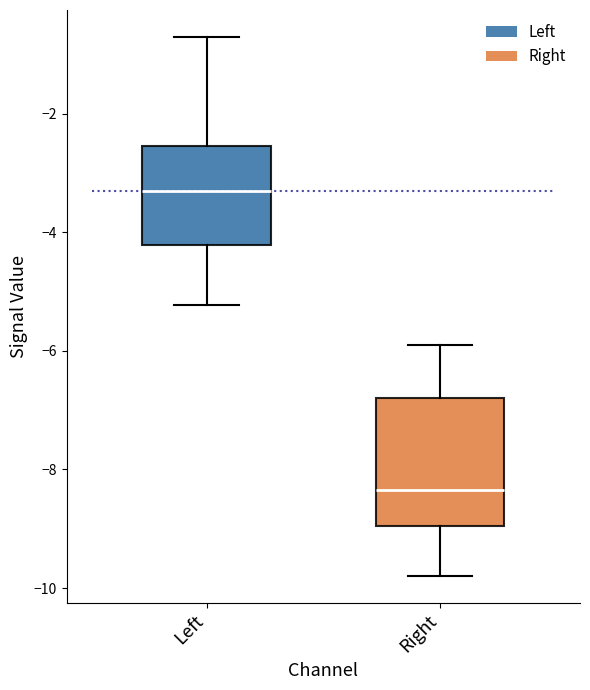

Which box's median line is the lowest?

Right